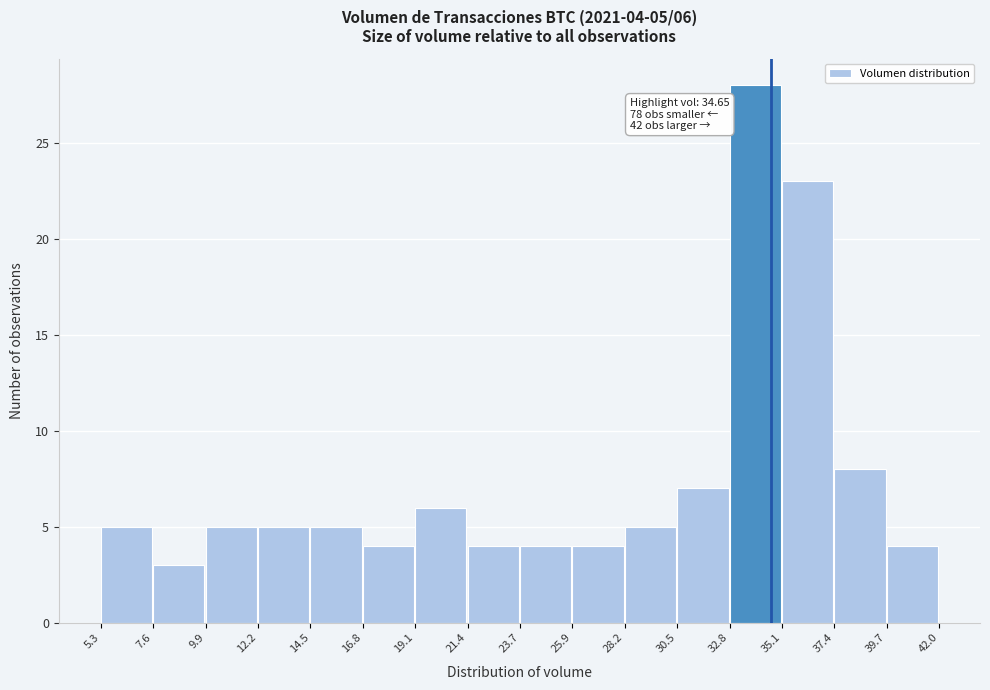

Which range on the x-axis has the tallest bar?

32.8 to 35.1